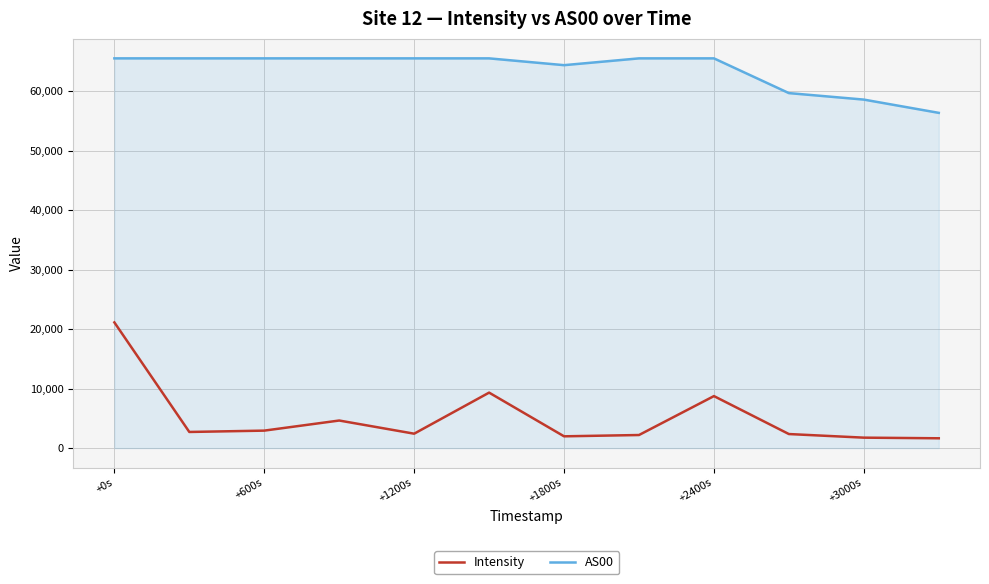

What is the lowest value of the AS00 series?

56372.0